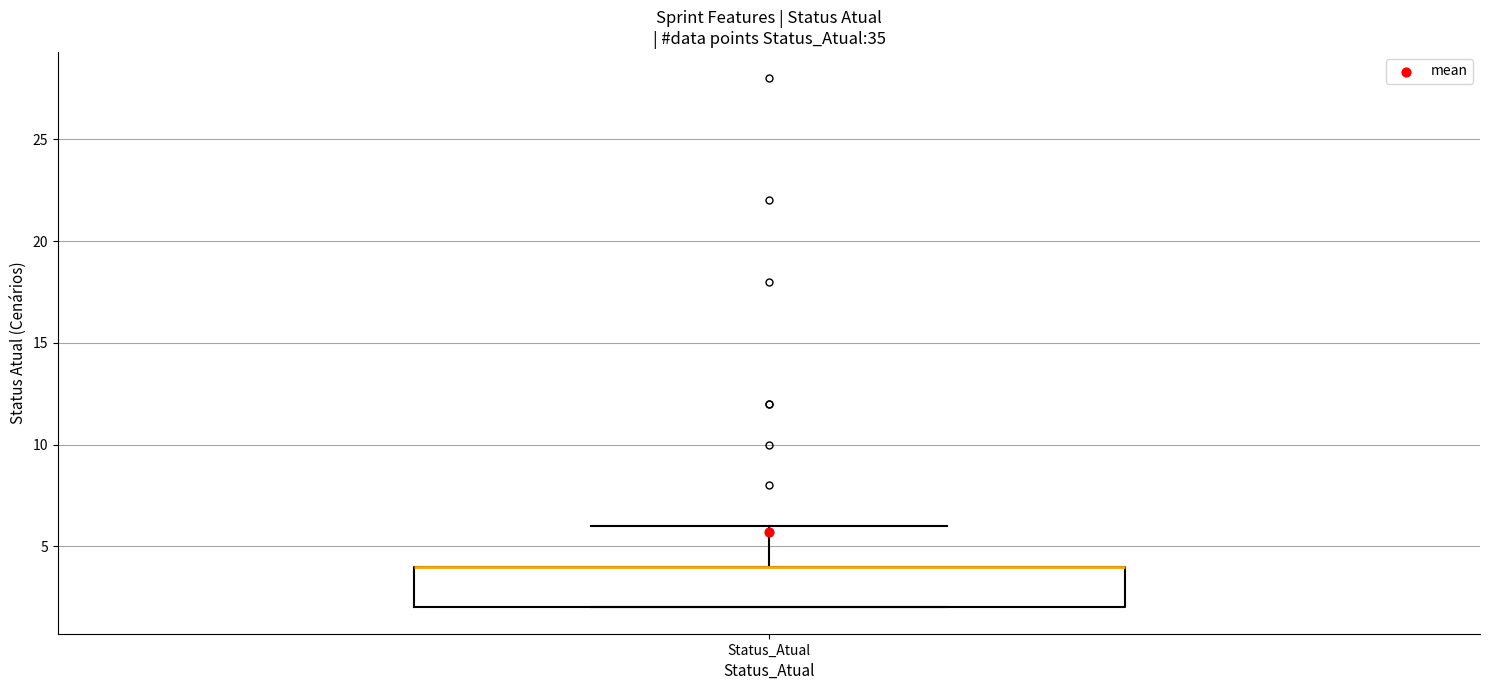

Where does the upper whisker of the box for Status_Atual end on the y-axis? The values are not printed on the chart, so give them approximately, as read against the axis.

6